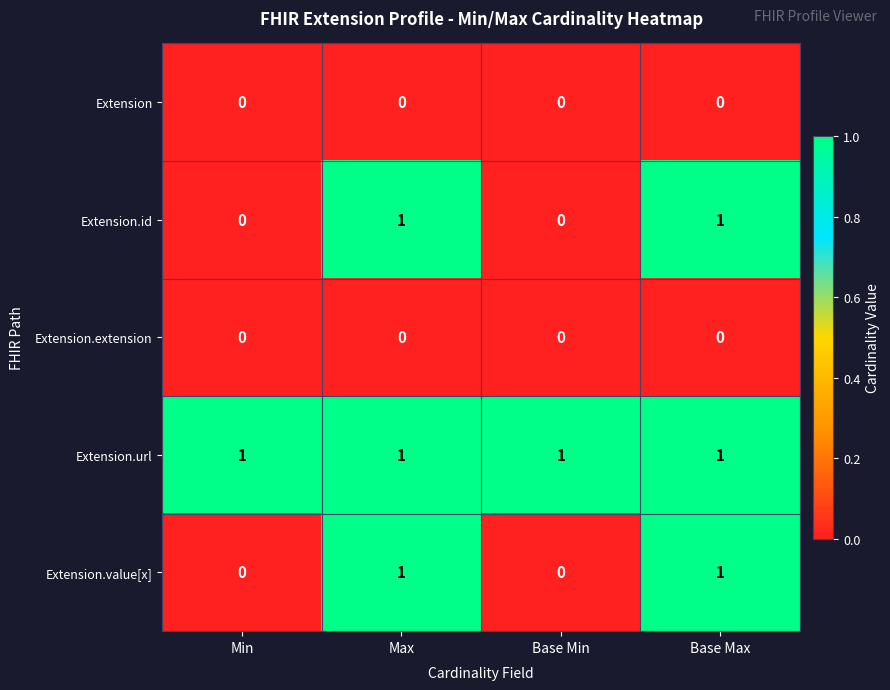

The value of Extension at Min is 0. True or false?

True